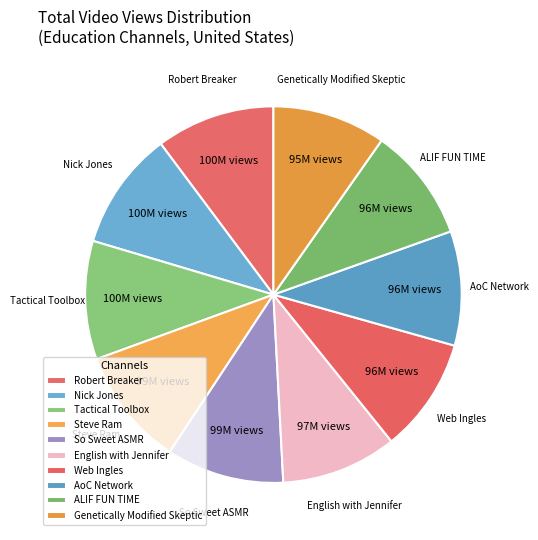

How many slices are in this pie chart?

10